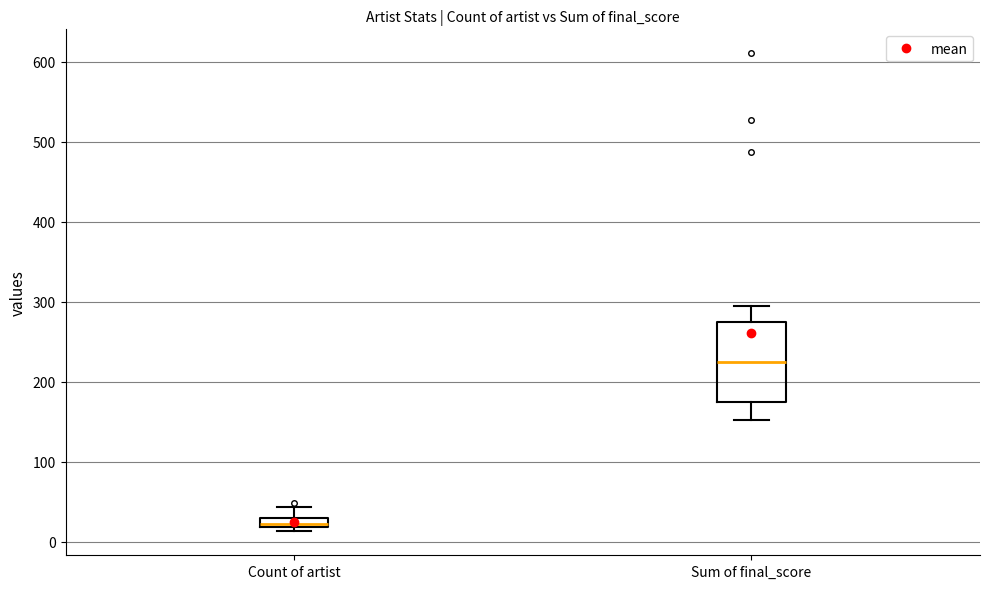

Where does the upper whisker of the box for Sum of final_score end on the y-axis? The values are not printed on the chart, so give them approximately, as read against the axis.

290